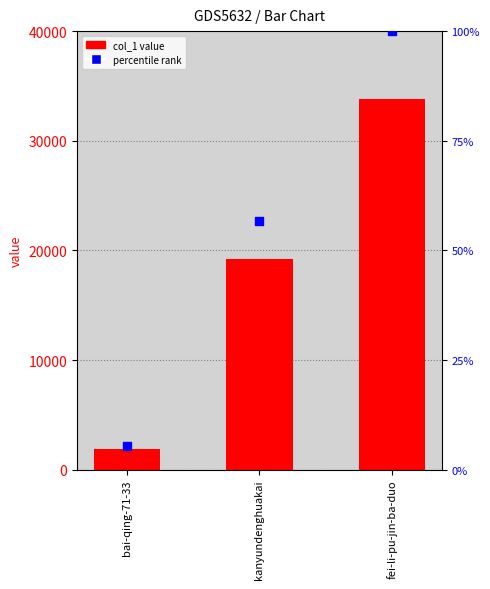

Which series reaches the maximum Y coordinate?

col_1